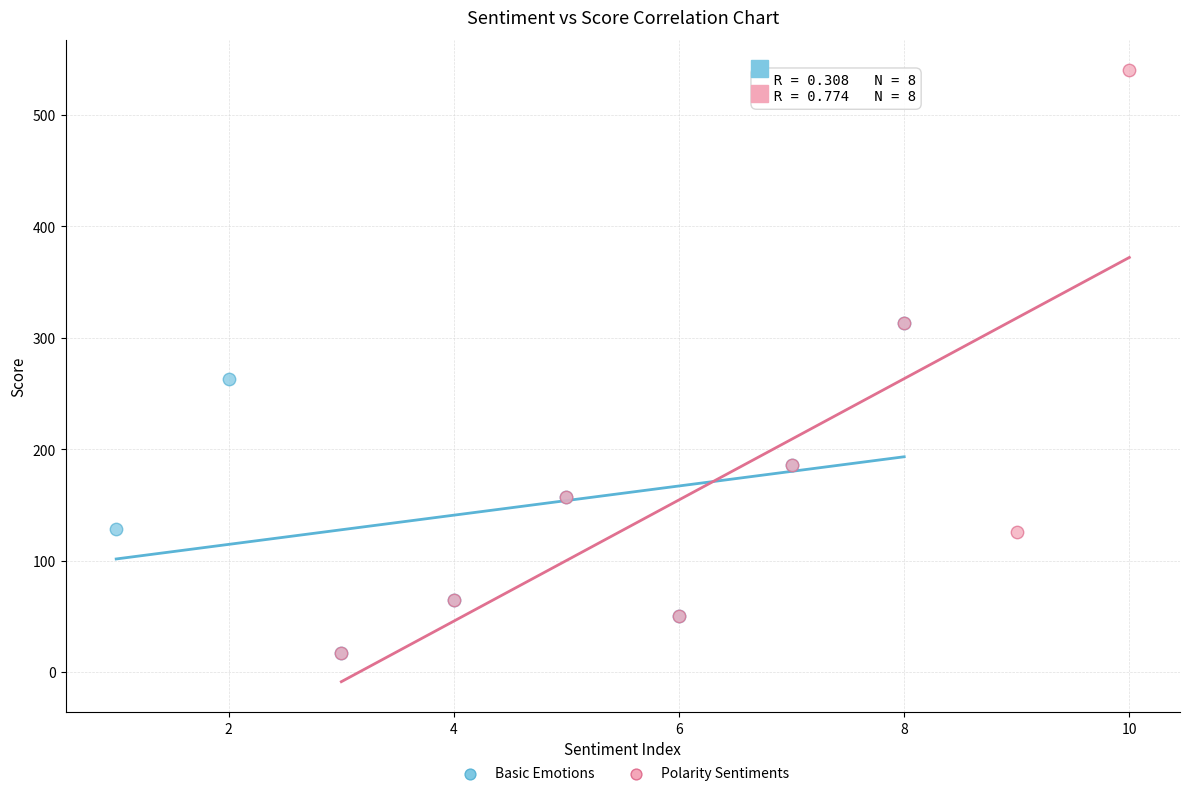

Which series reaches the maximum Y coordinate?

Polarity Sentiments